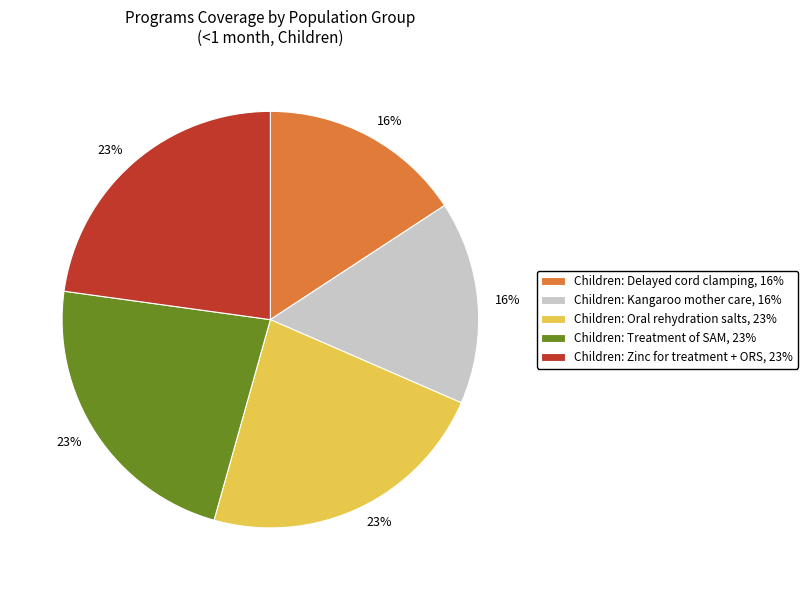

To the nearest percent, what is the difference between the largest and smallest slice percentages?

7%